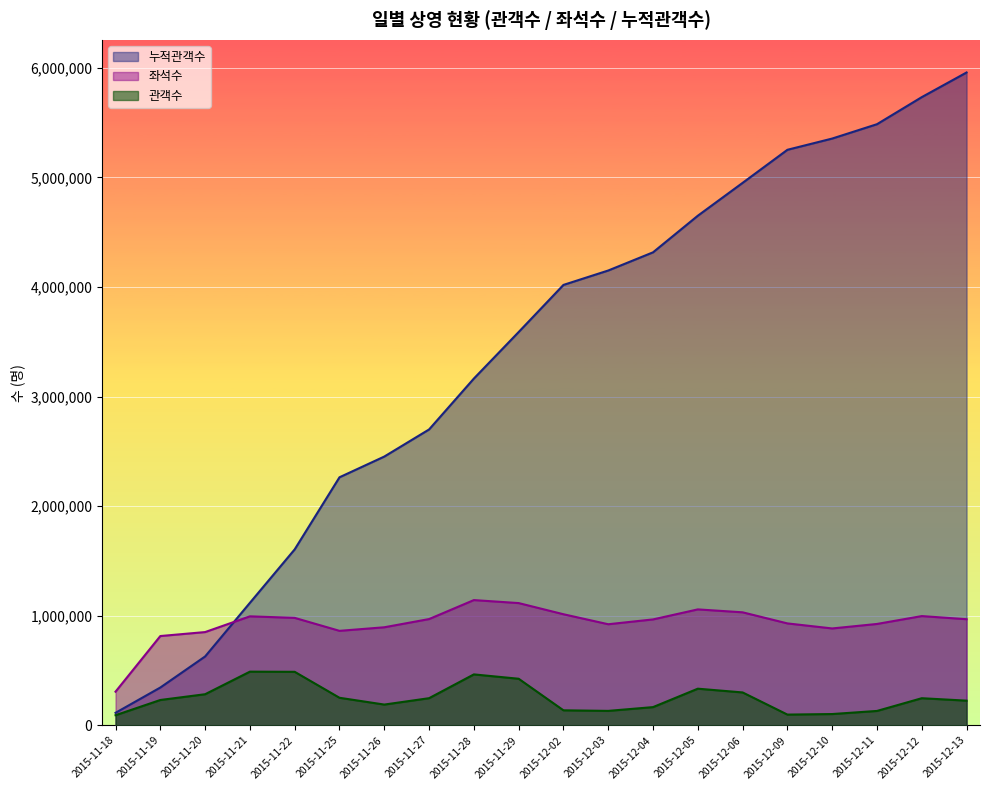

What is the value of the 관객수 point at the 5th from the left?

488052